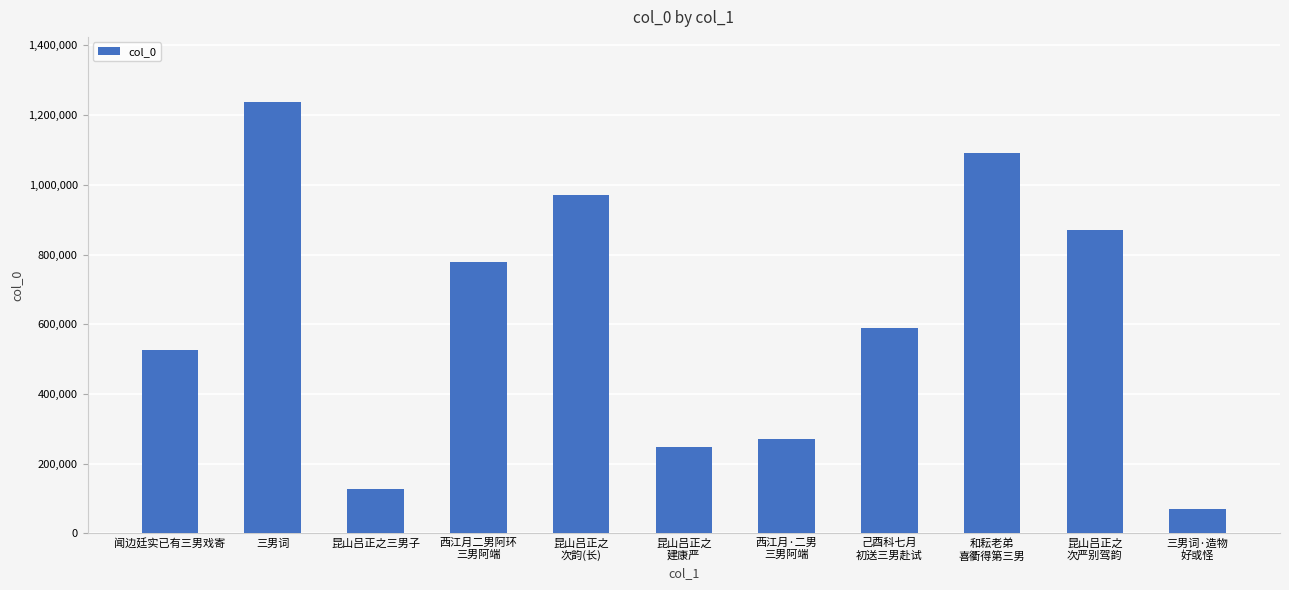

Where does the data first go above 590612?

三男词